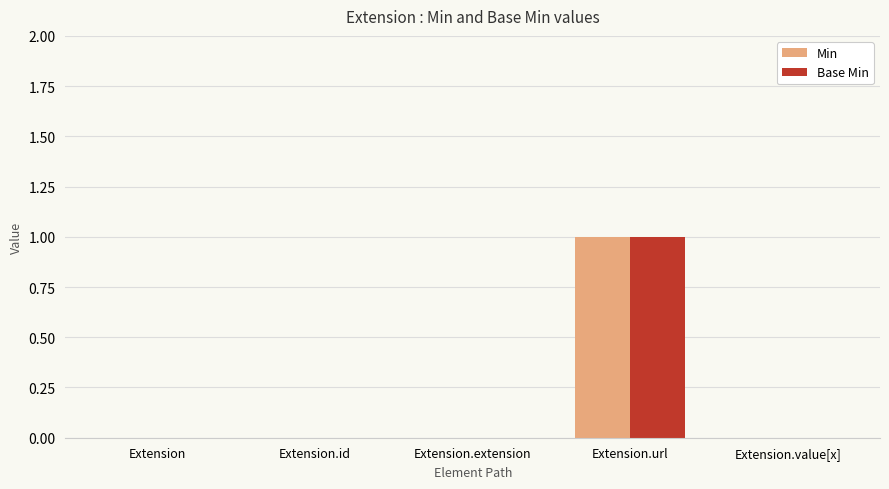

The value of Base Min at Extension.url is 1. True or false?

True